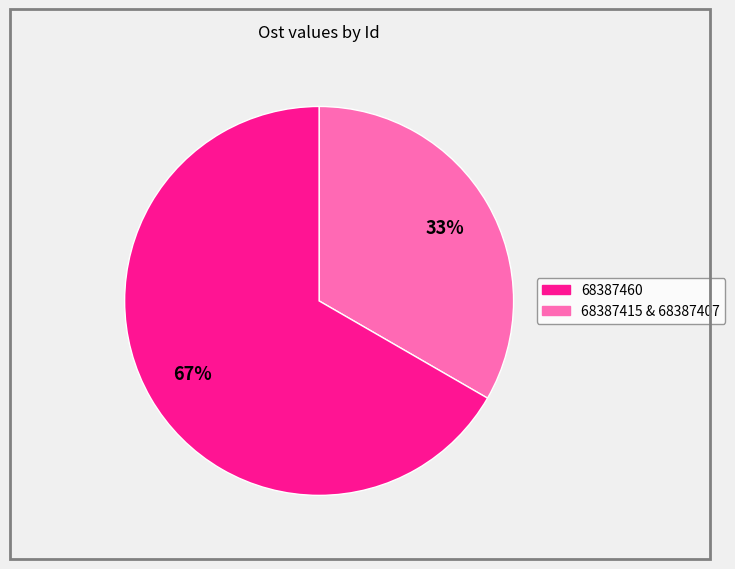

To the nearest percent, what is the average slice percentage?

50%